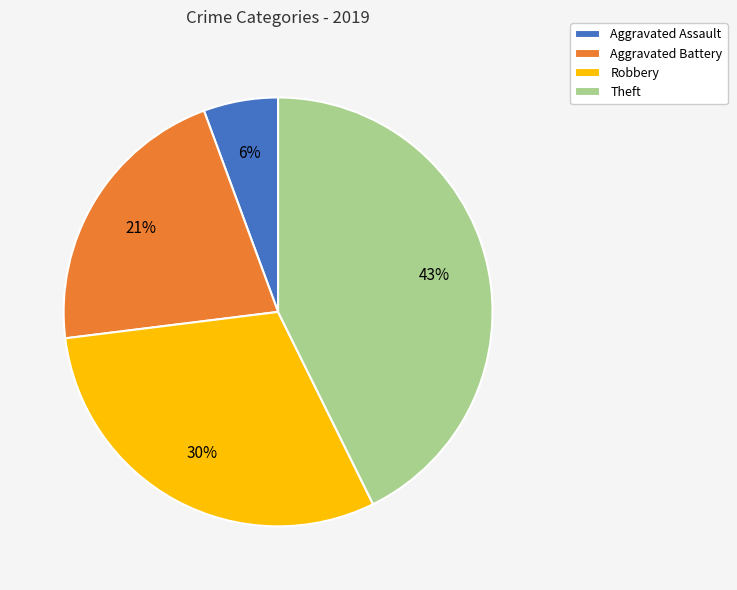

Approximately how many times larger is the value at Robbery compared to Aggravated Battery?

1.4